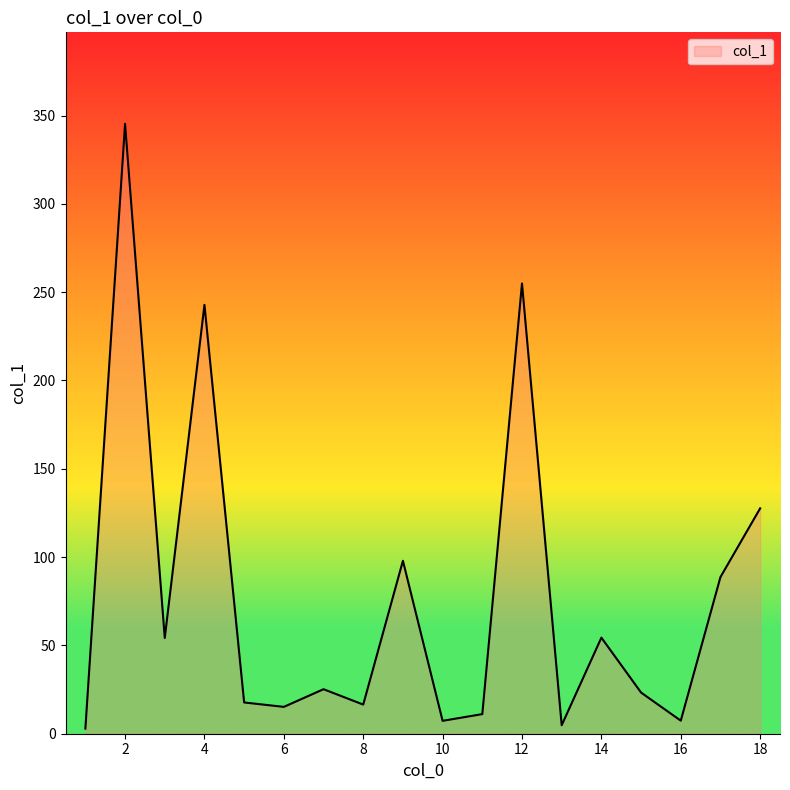

What is the difference between the maximum and minimum values?

342.4